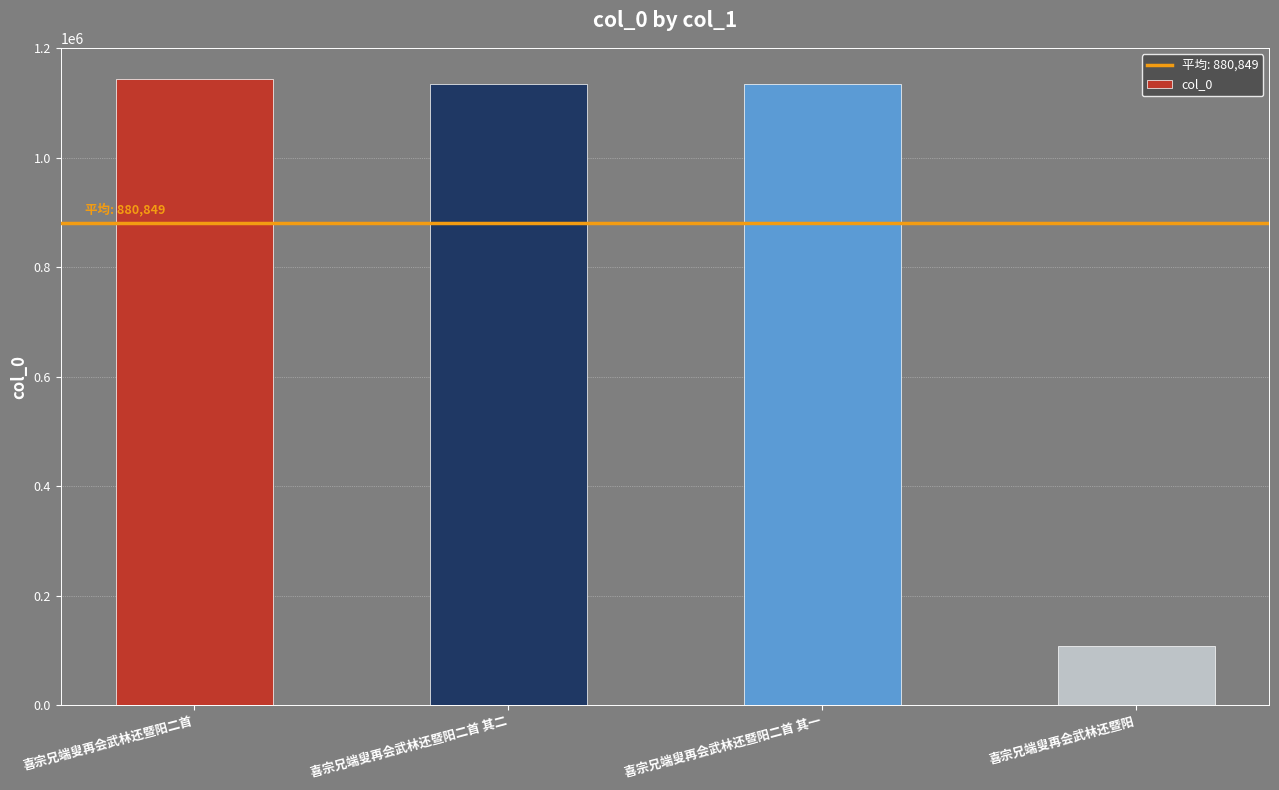

Approximately how many times larger is the value at 喜宗兄端叟再会武林还暨阳二首 其二 compared to 喜宗兄端叟再会武林还暨阳二首 其一?

1.0